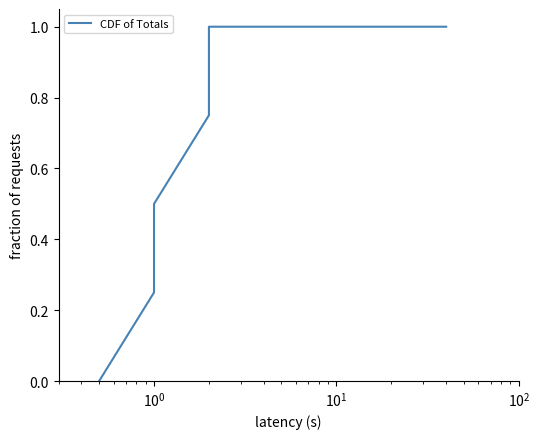

What is the difference between the second highest and second lowest values?

0.8